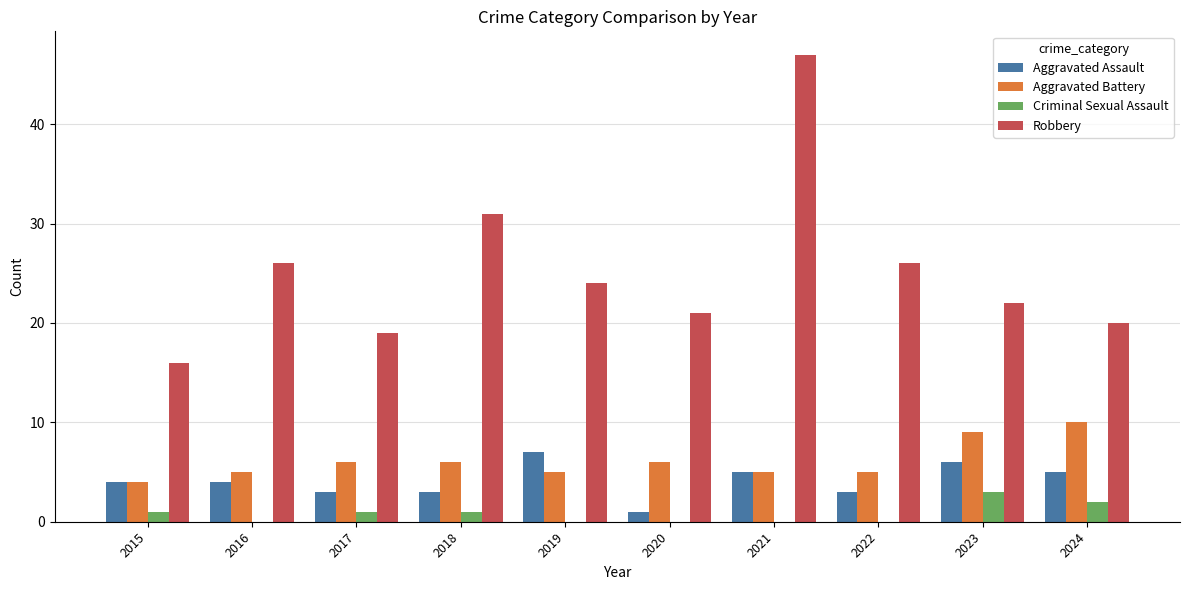

Is it true that Criminal Sexual Assault equals 3 at 2023?

True